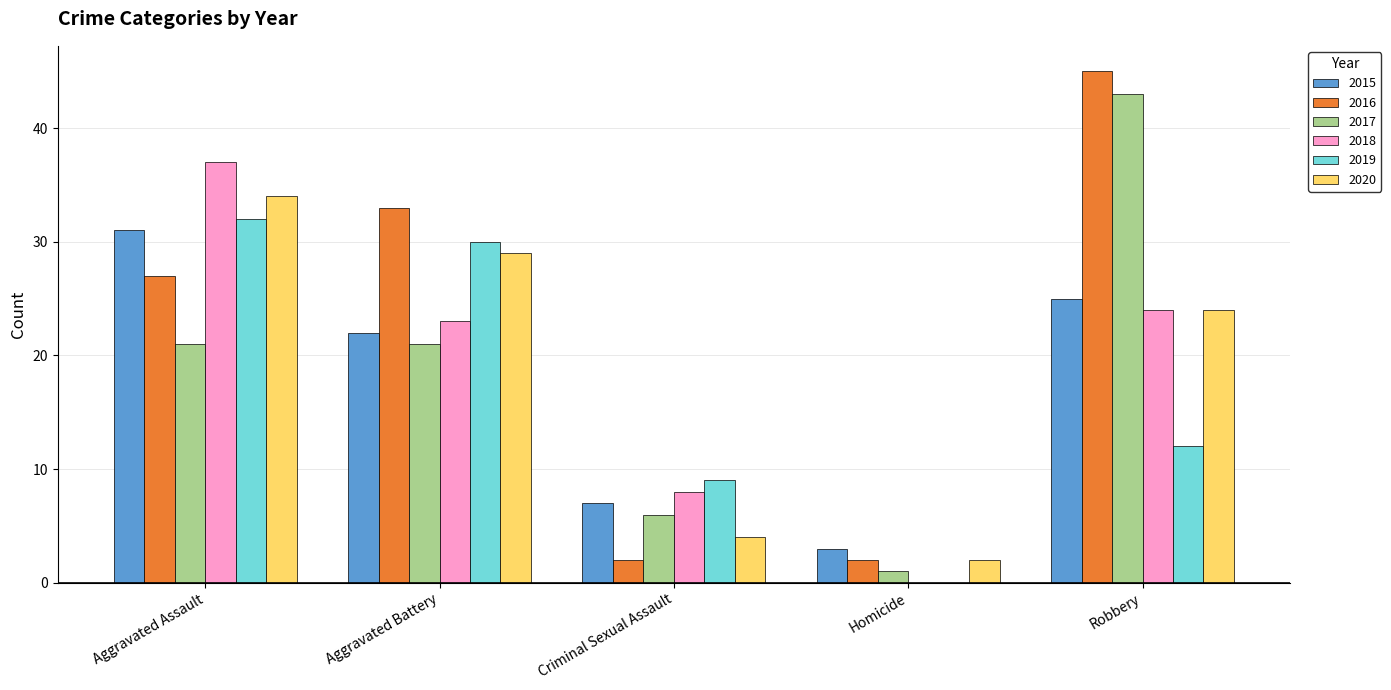

True or false: 2018 has a value of 6 at Aggravated Battery.

False